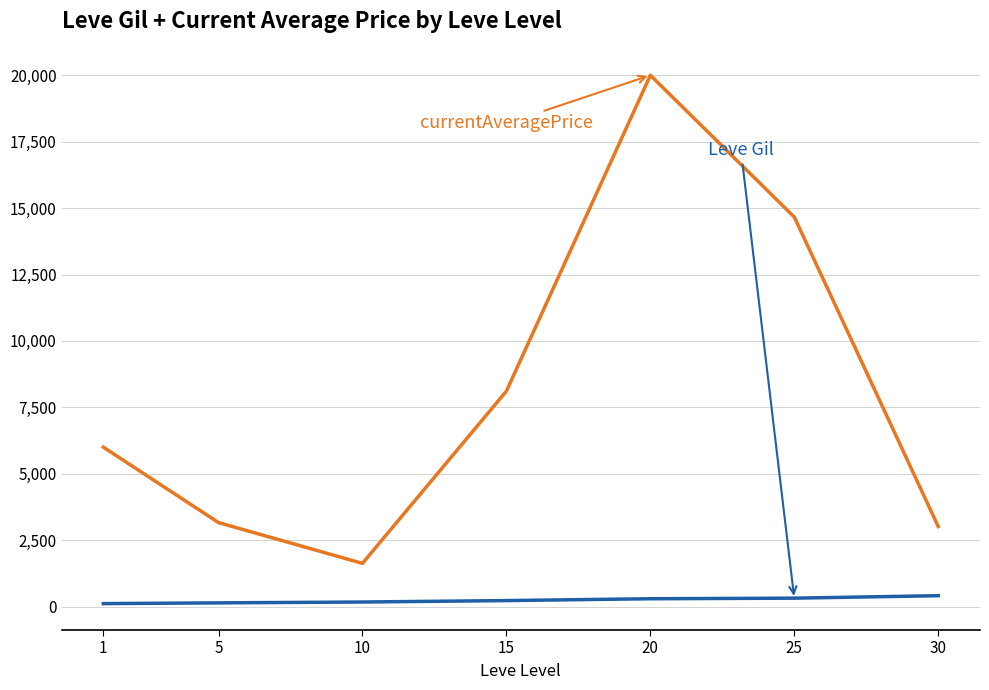

At which category is the sum across all series the highest?

20